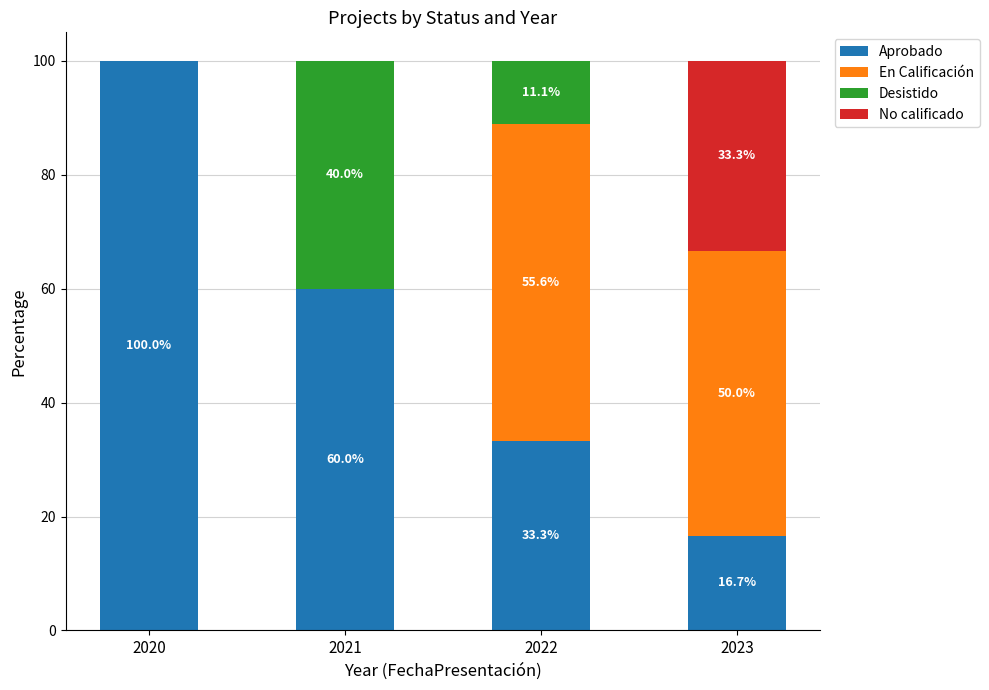

True or false: Aprobado has a value of 100.0 at 2020.

True